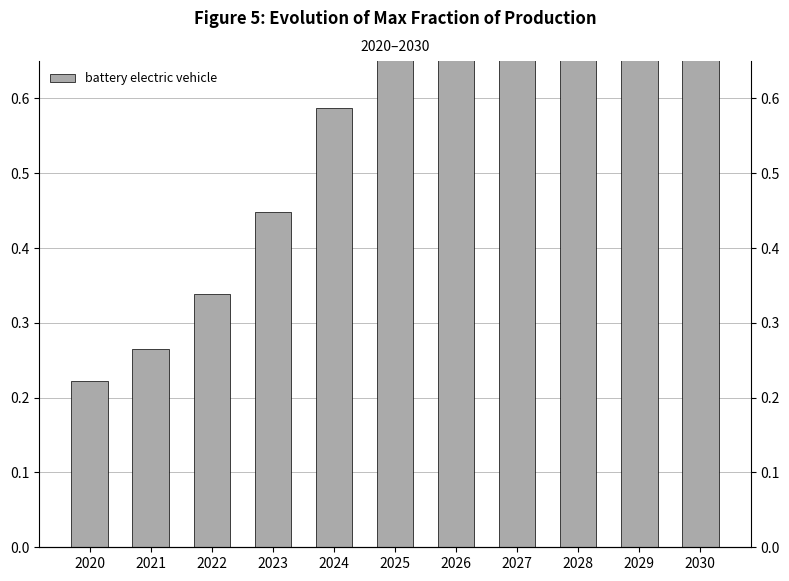

Reading right to left, what are all the values shown in this chart?

1.0	1.0	1.0	0.9	0.8	0.7	0.6	0.4	0.3	0.3	0.2